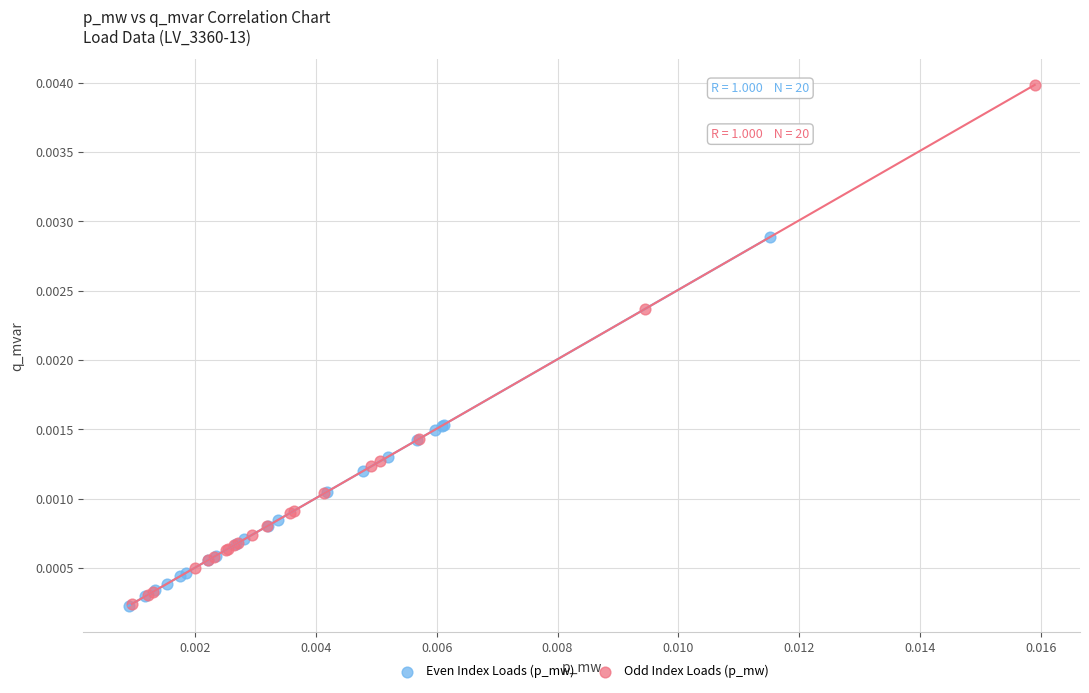

Which series contains the highest Y value?

Odd Index Loads (p_mw)